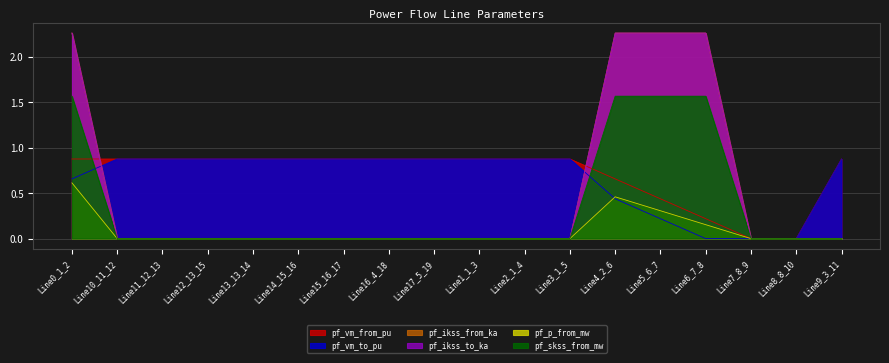

At which category does pf_skss_from_mw reach its first local peak?

Line6_7_8